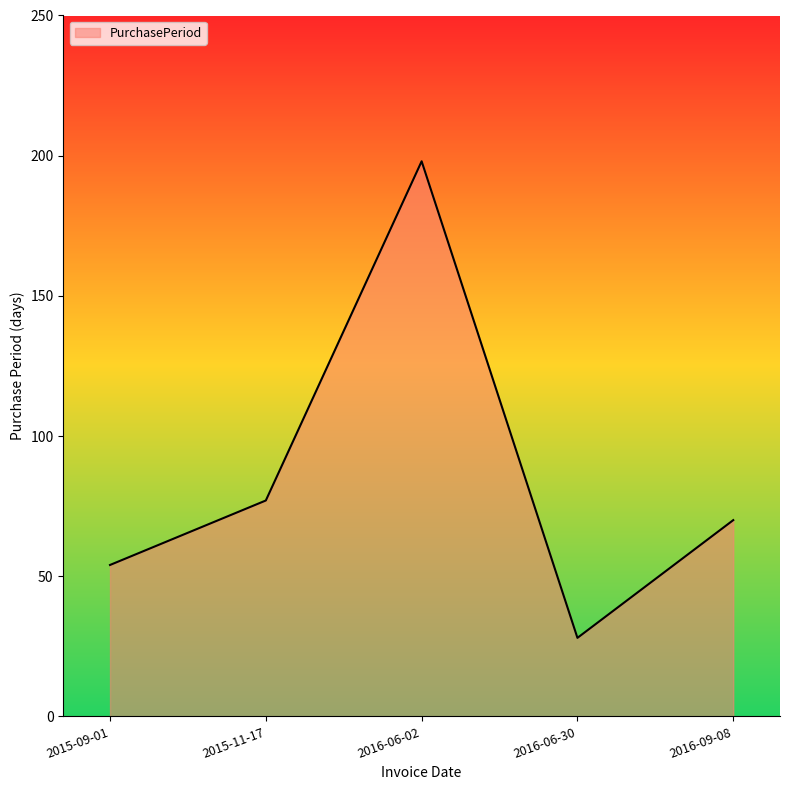

What is the difference between the second highest and minimum values?

49